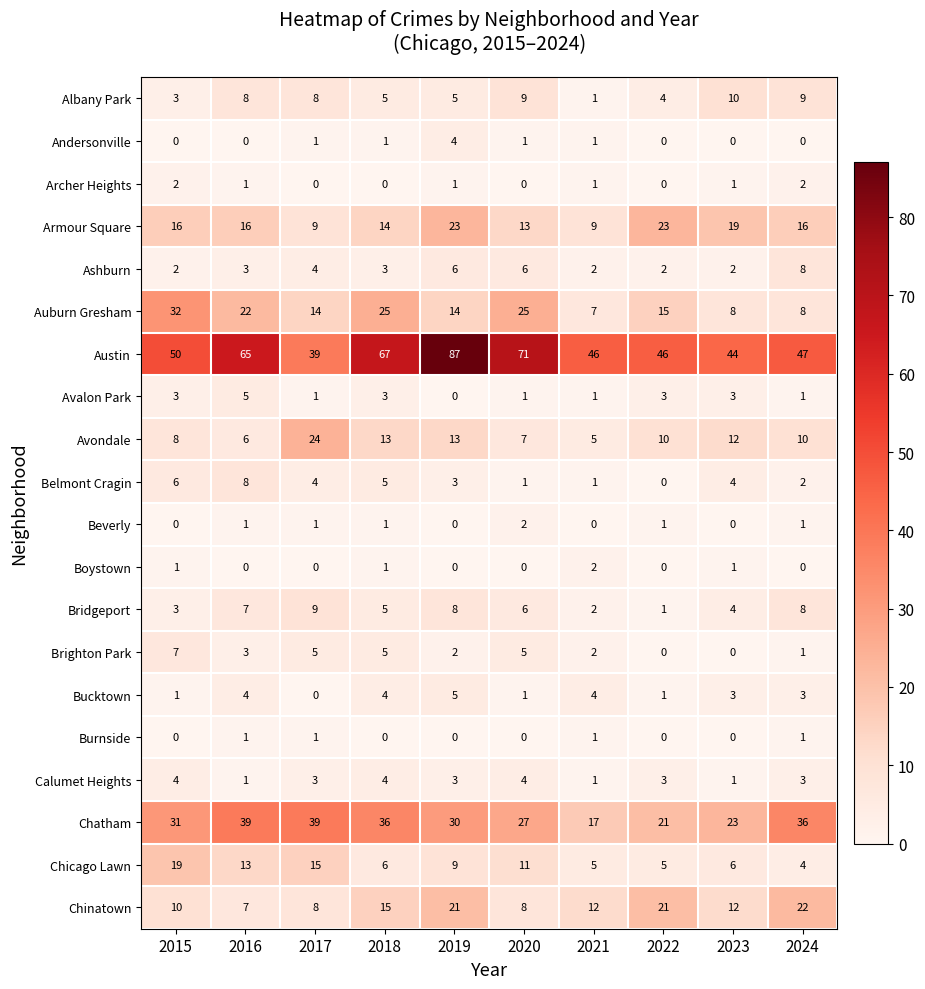

What is the sum of the Chatham values at 2017 and 2018?

75